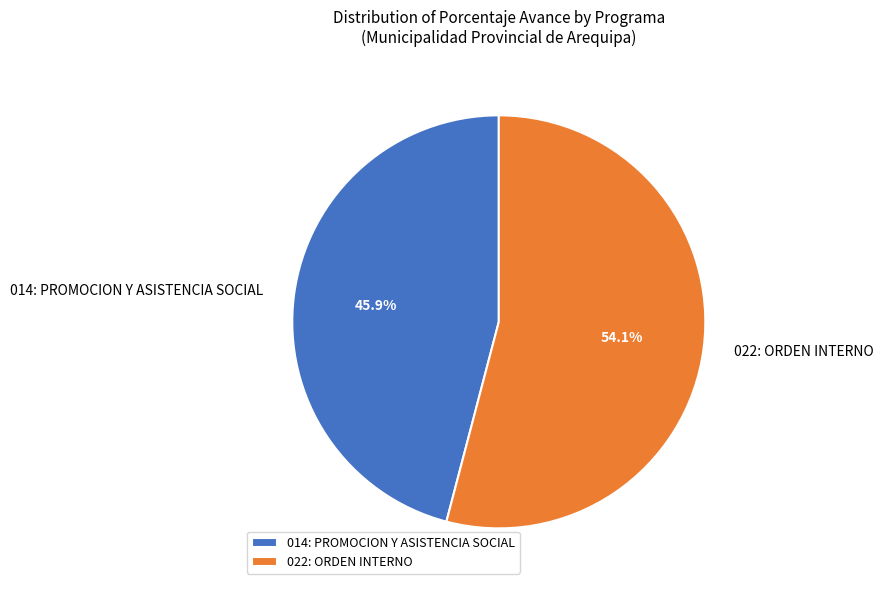

How many segments does this pie chart have?

2